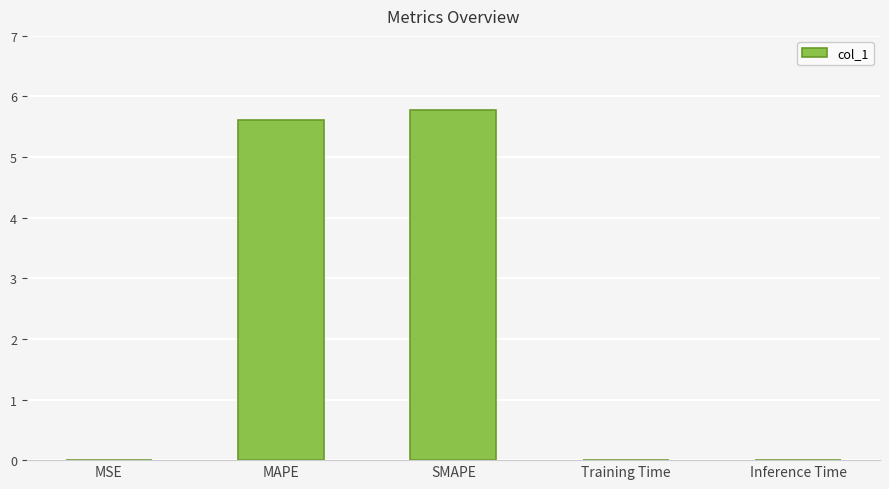

Are the bars grouped side by side (vs. stacked)?

No